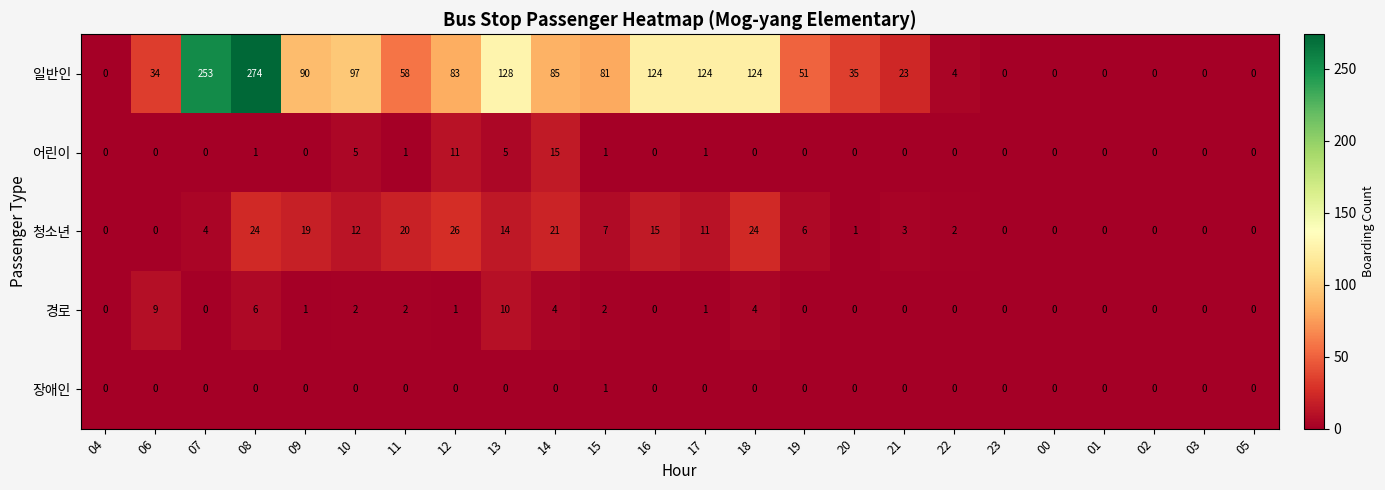

True or false: 일반인 has a value of 90 at 09.

True